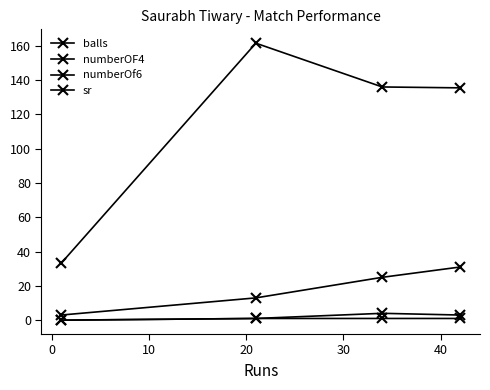

What is the difference between the second highest and minimum values in the numberOF4 series?

3.0